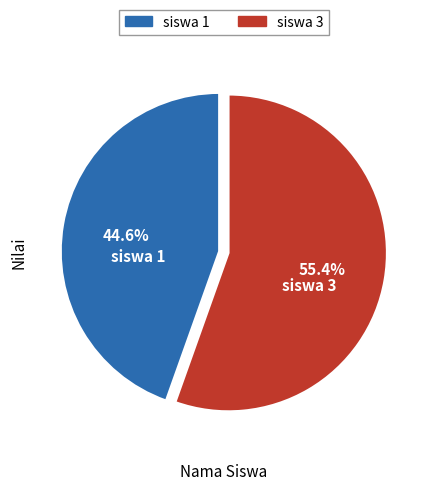

Count the number of slices in the pie.

2